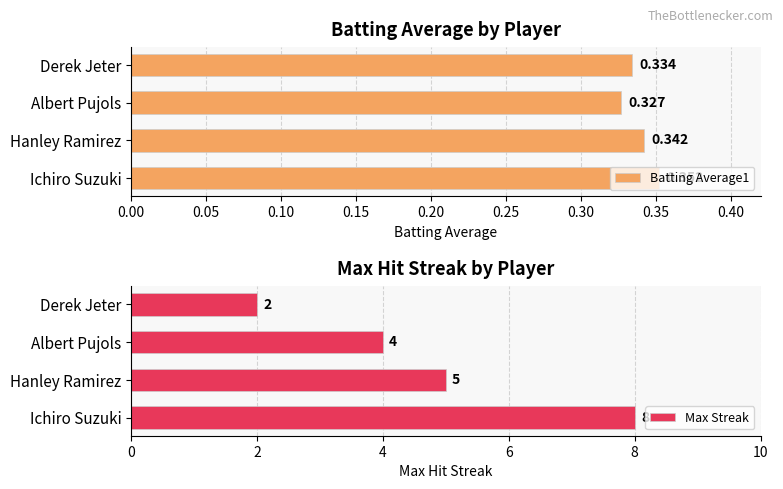

True or false: Max Streak has a value of 6 at Albert Pujols.

False